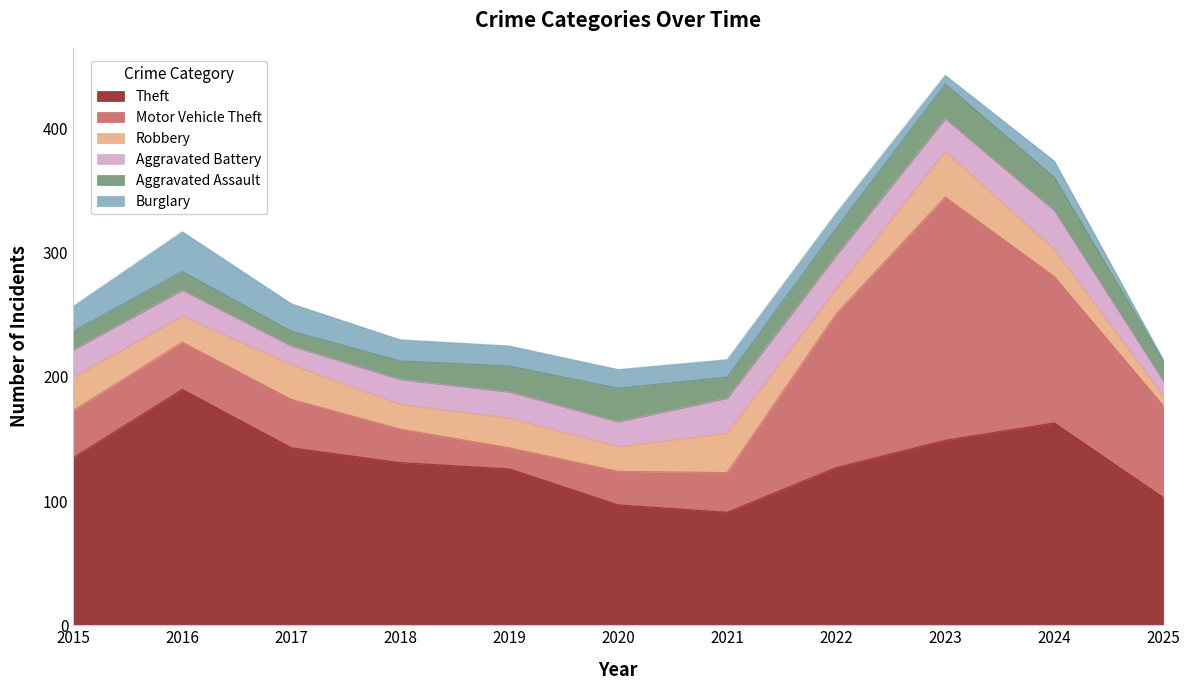

What value does the Robbery series have at 2023, to the nearest 5?

35